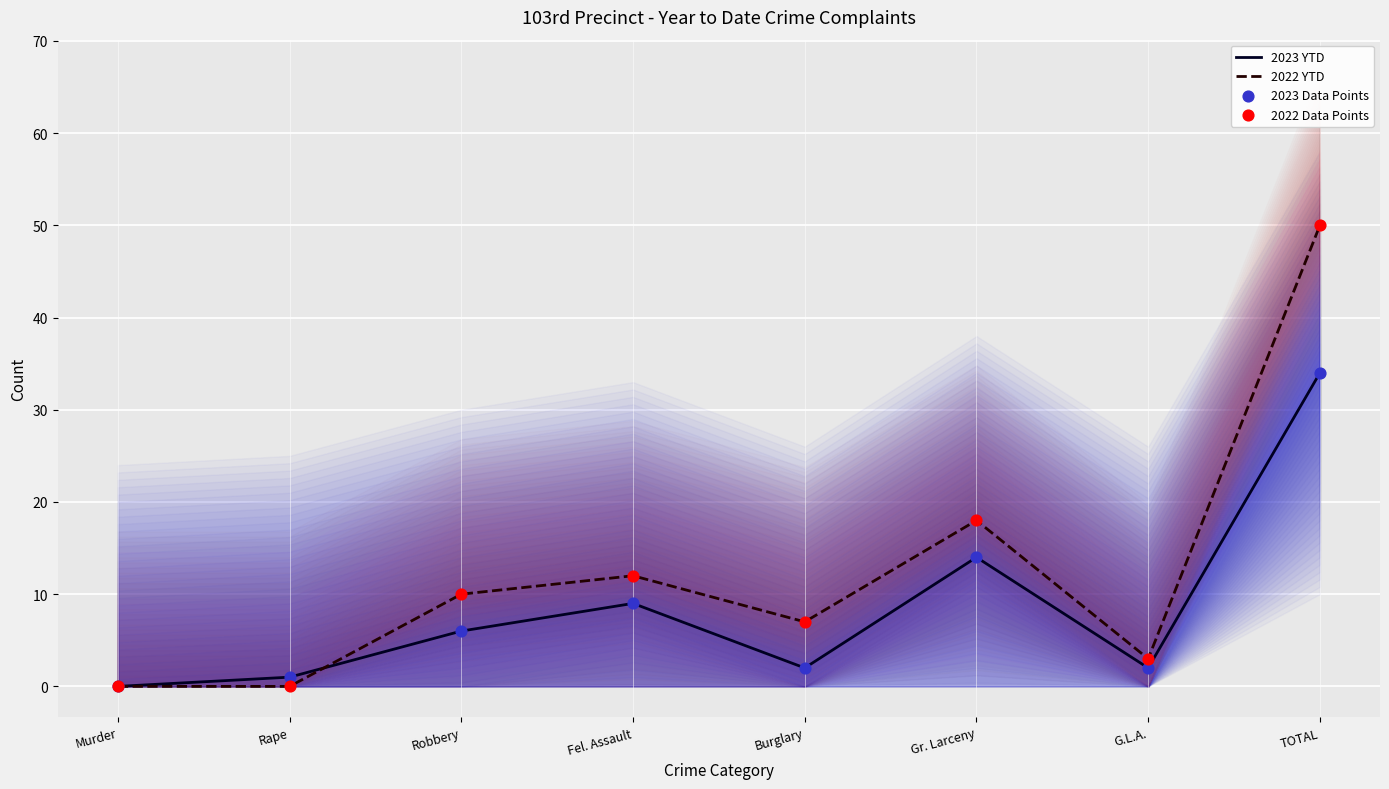

Which series reaches the maximum Y coordinate?

2022 YTD